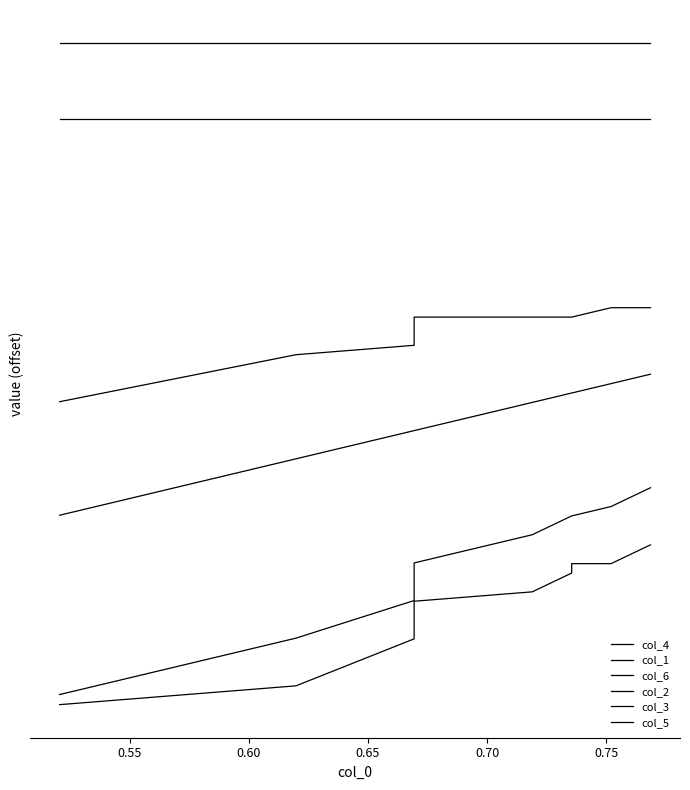

What are all the series names shown in the legend?

col_4, col_1, col_6, col_2, col_3, col_5